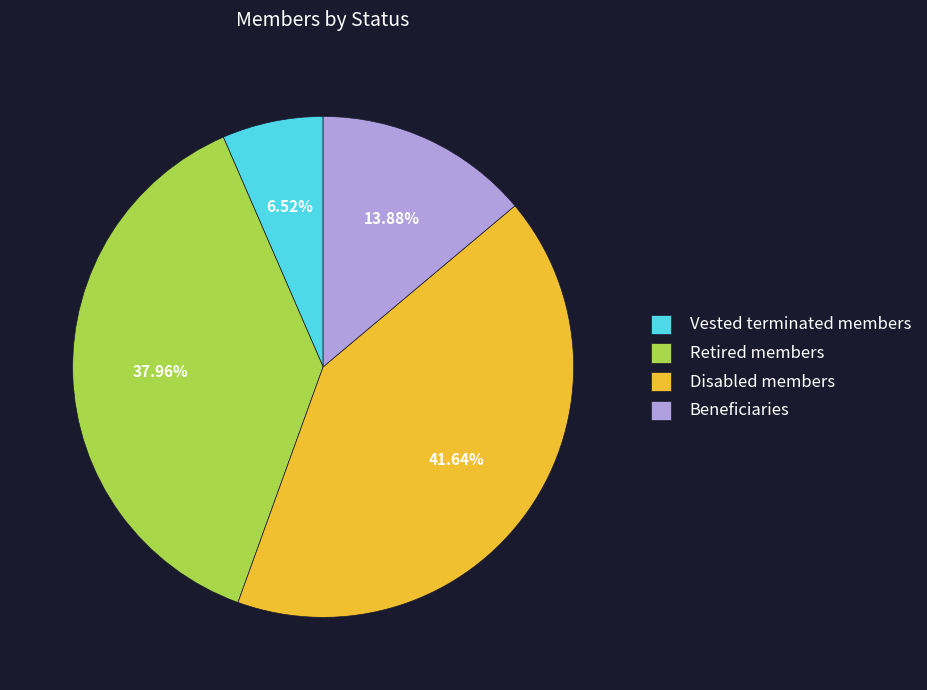

To the nearest percent, what percentage of the pie is Disabled members?

42%